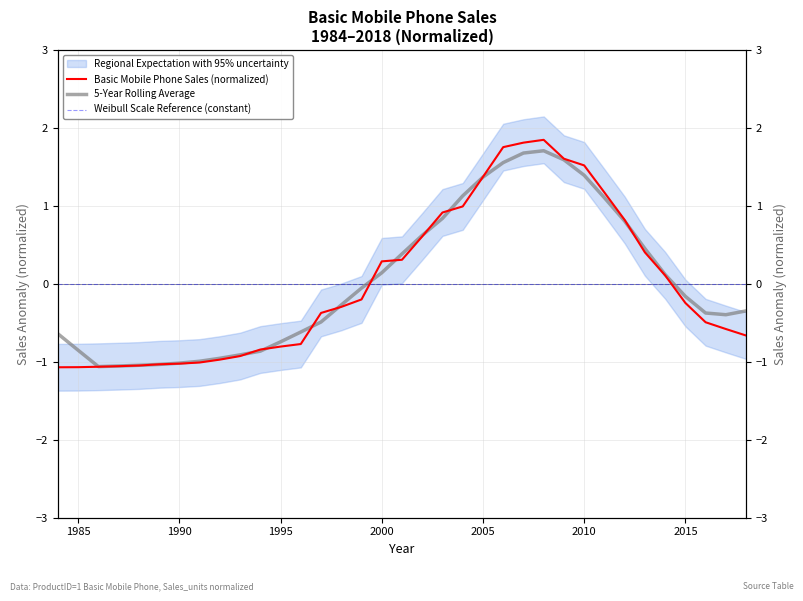

Which series has the widest spread of values?

Basic Mobile Phone Sales (normalized)